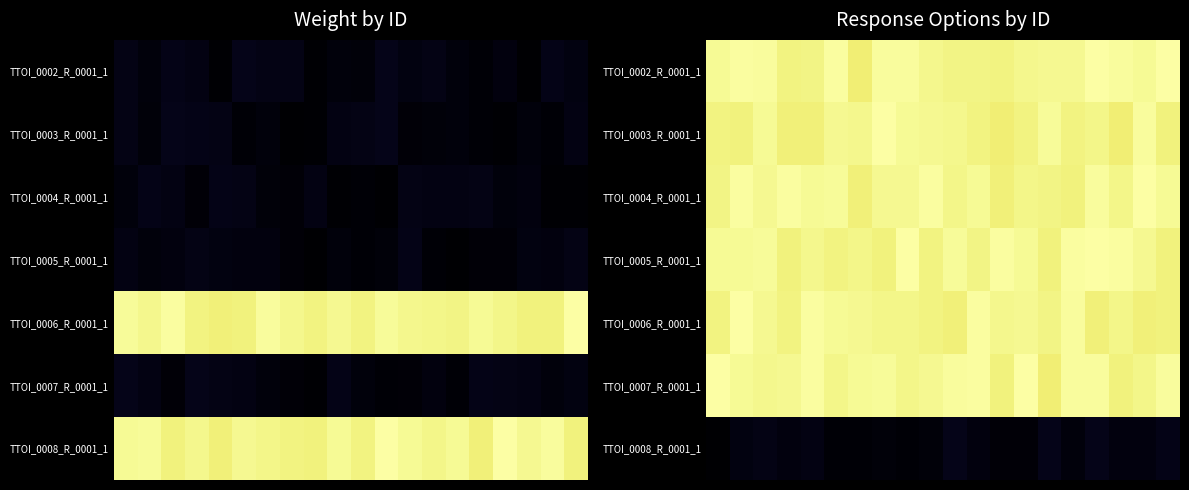

Which series has the largest total across all categories?

TTOI_0007_R_0001_1